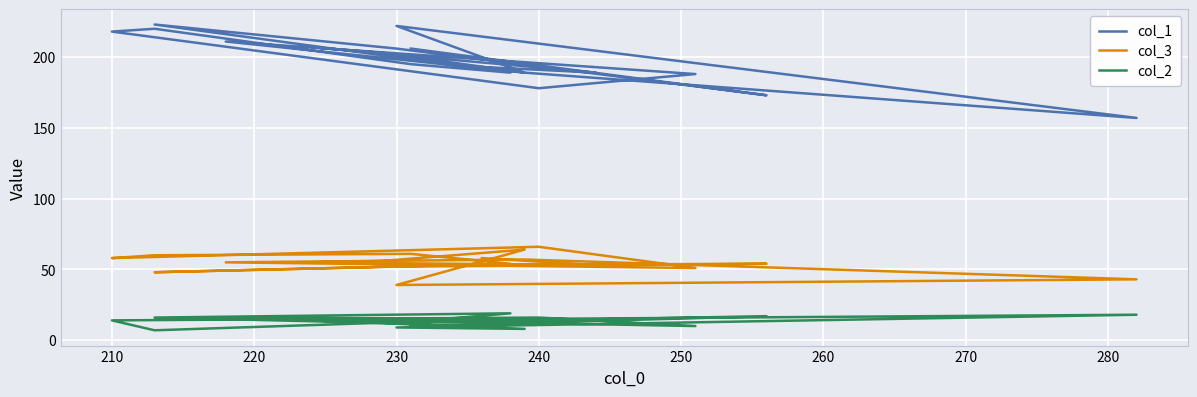

Reading left to right, what are all the values shown in this chart?

col_1: 193	189	207	203	189	222	157	189	211	188	178	218	220	195	189	223	206	173	206
col_3: 58	53	55	56	64	39	43	57	55	51	66	58	60	61	54	48	52	54	53
col_2: 13	14	14	12	8	9	18	15	16	10	16	14	7	13	19	16	12	17	10